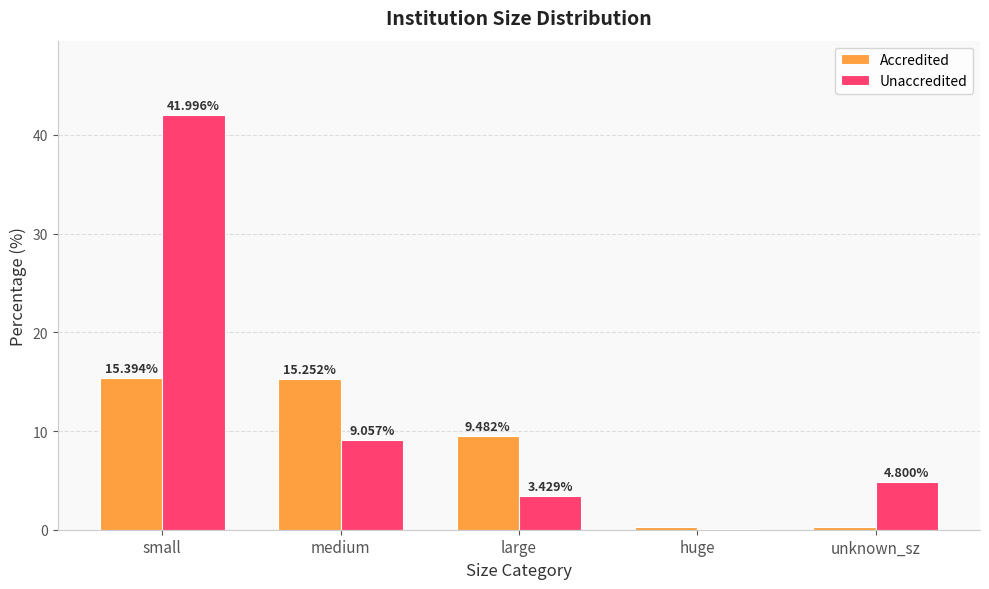

What is the total value across all series at unknown_sz?

5.1